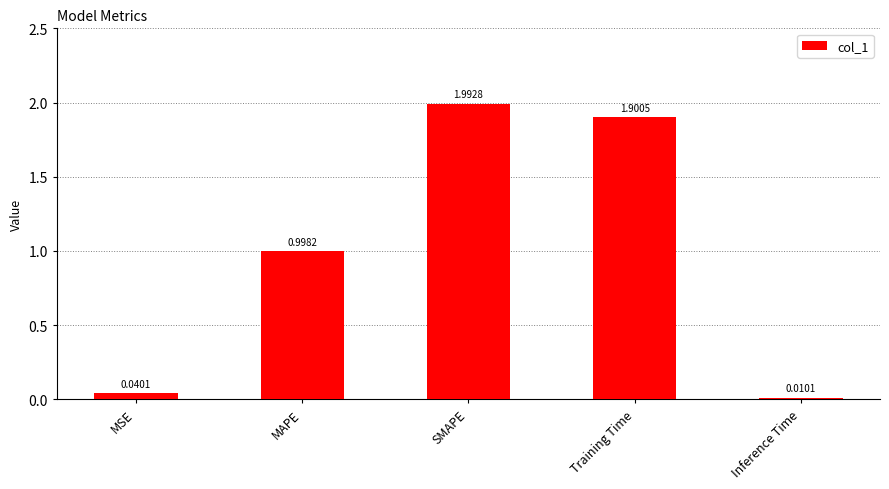

What is the maximum value shown in the chart?

2.0